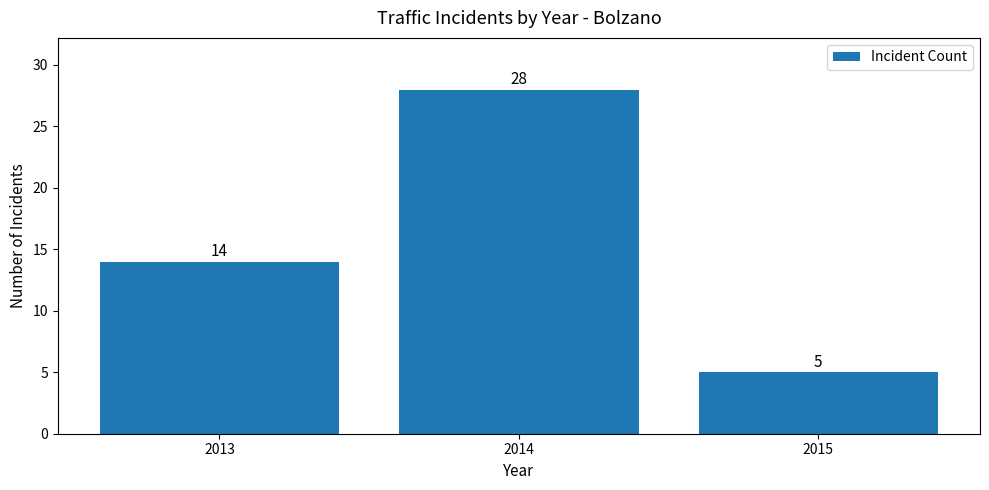

What is the maximum value shown in the chart?

28